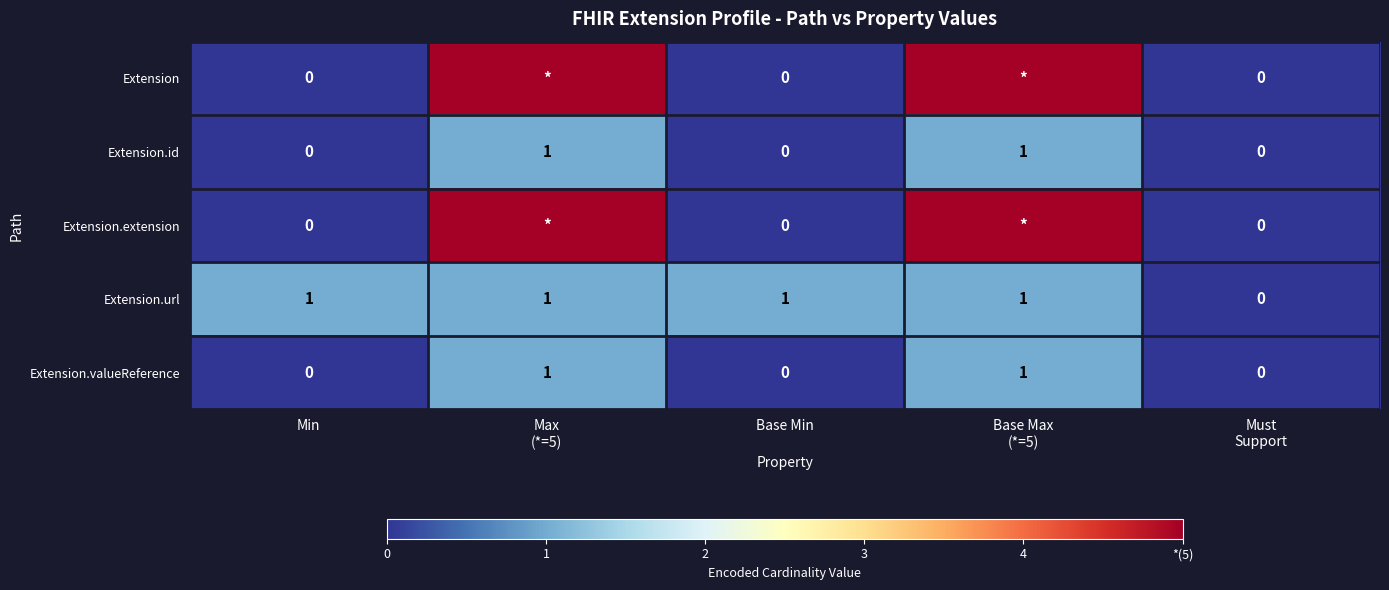

Count the Extension.id values in the range 0 to 1.

5